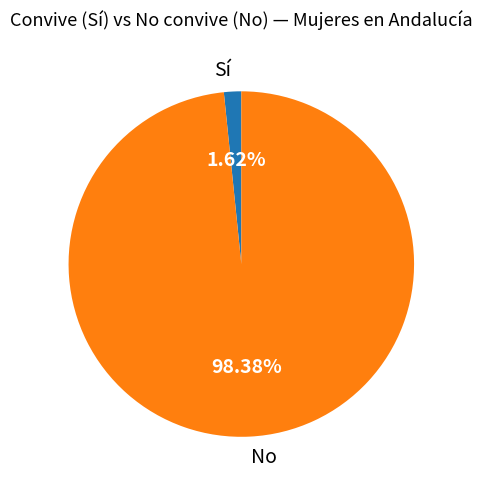

Rank the categories by value from highest to lowest.

No, Sí